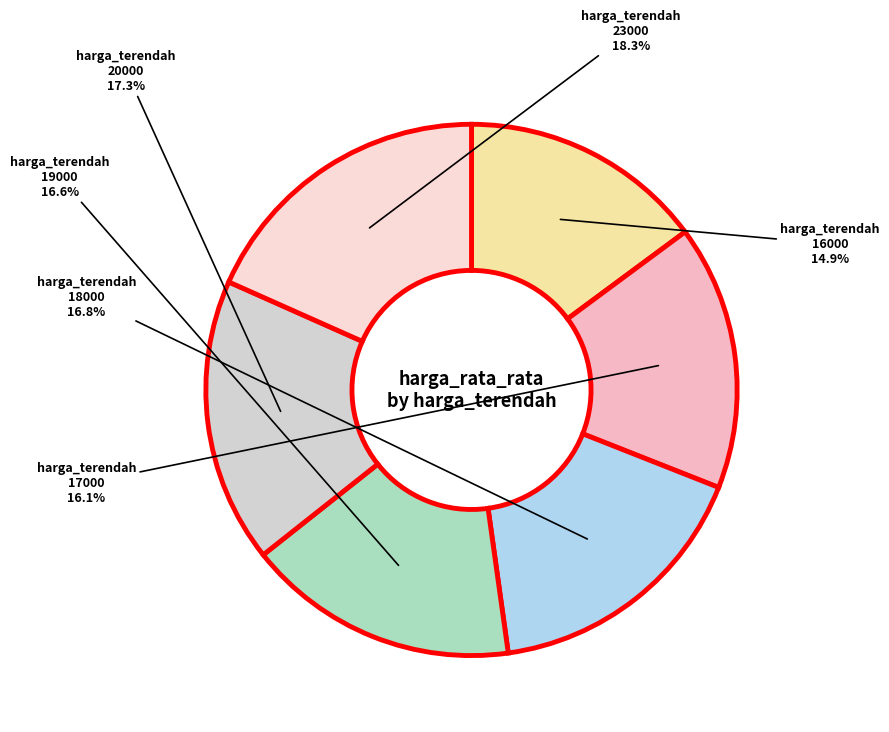

Is there any slice that represents more than half of the pie?

No